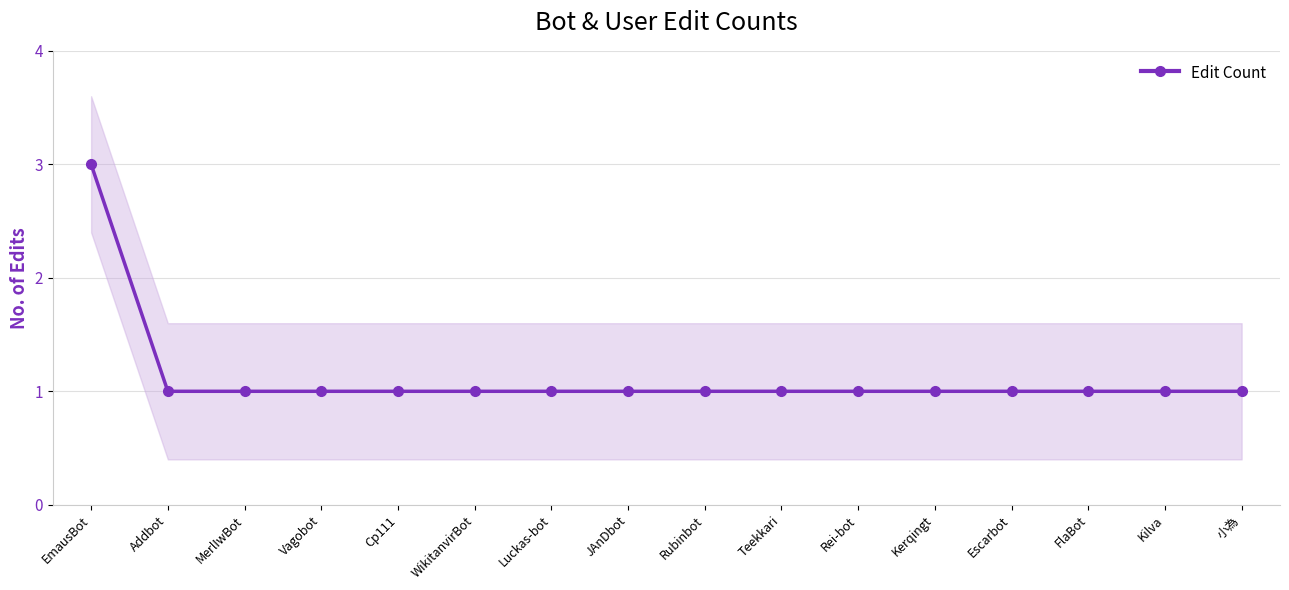

Does the chart display data point markers on the line(s)?

Yes